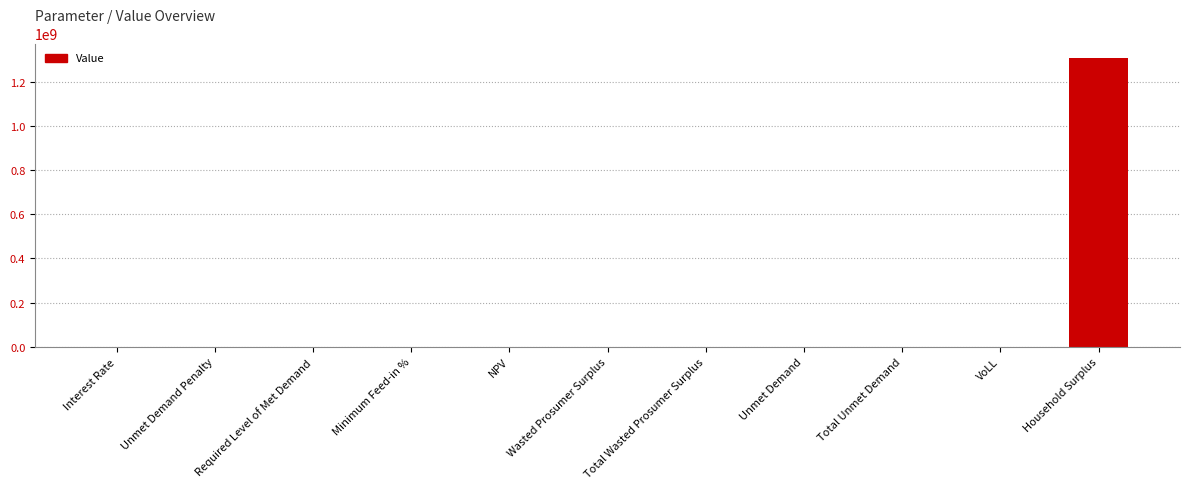

Is it true that the value at Household Surplus is 1307575258.2?

True